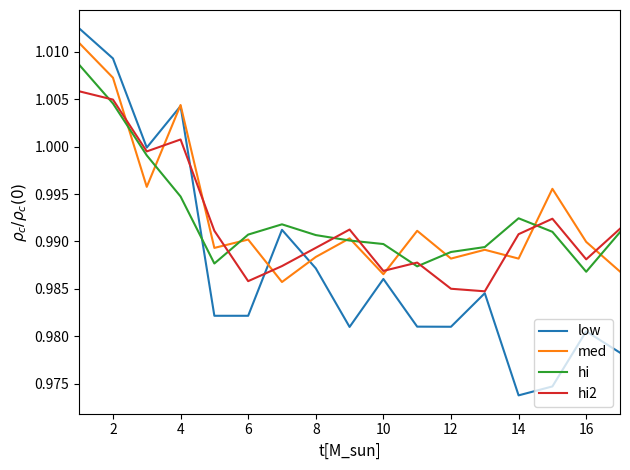

Which series ends up on top after the final intersection of hi and low?

hi